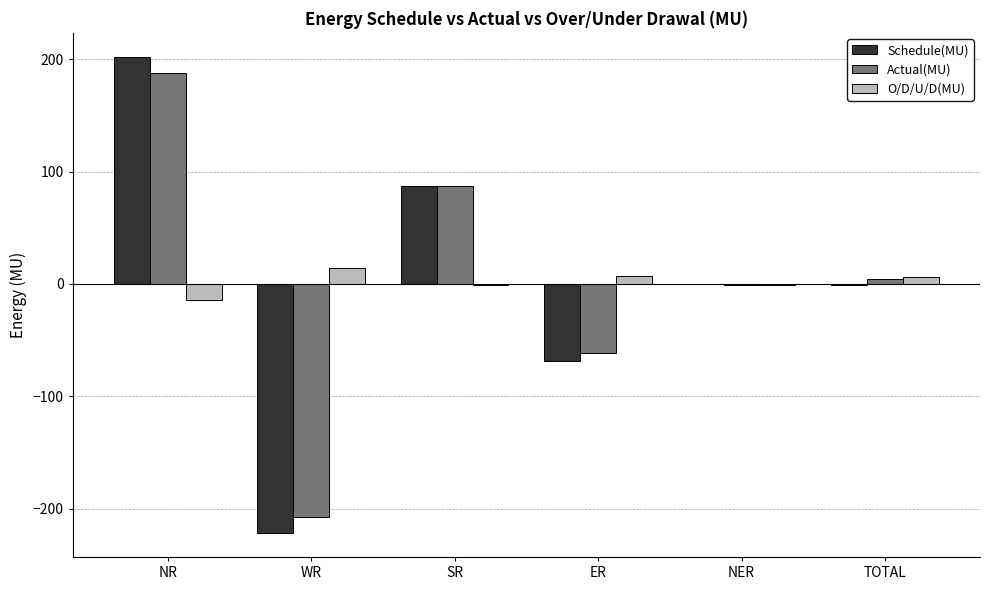

How many data points in Actual(MU) are above 4?

3